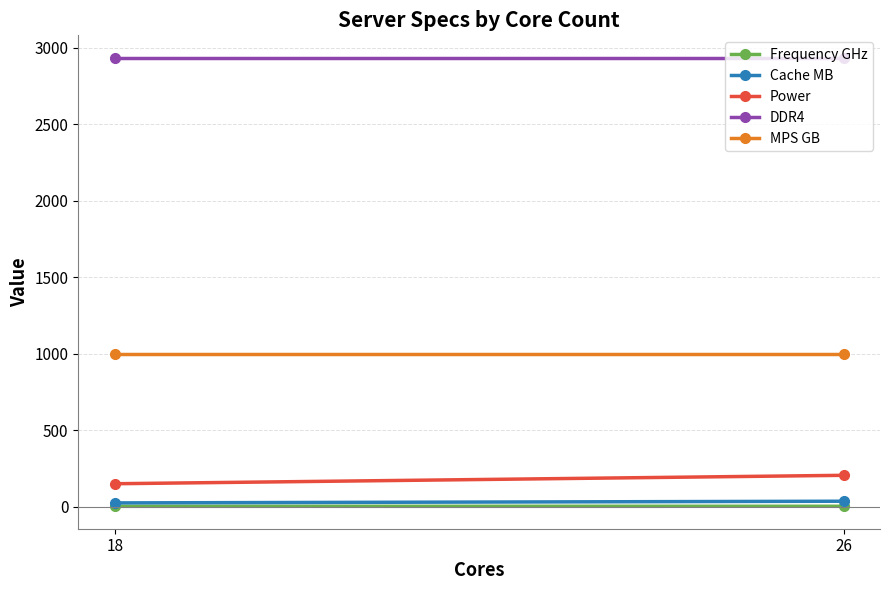

Reading left to right, what are all the values shown in this chart?

Frequency GHz: 2.7	2.6
Cache MB: 35.8	24.8
Power: 205.0	150.0
DDR4: 2933.0	2933.0
MPS GB: 1000.0	1000.0